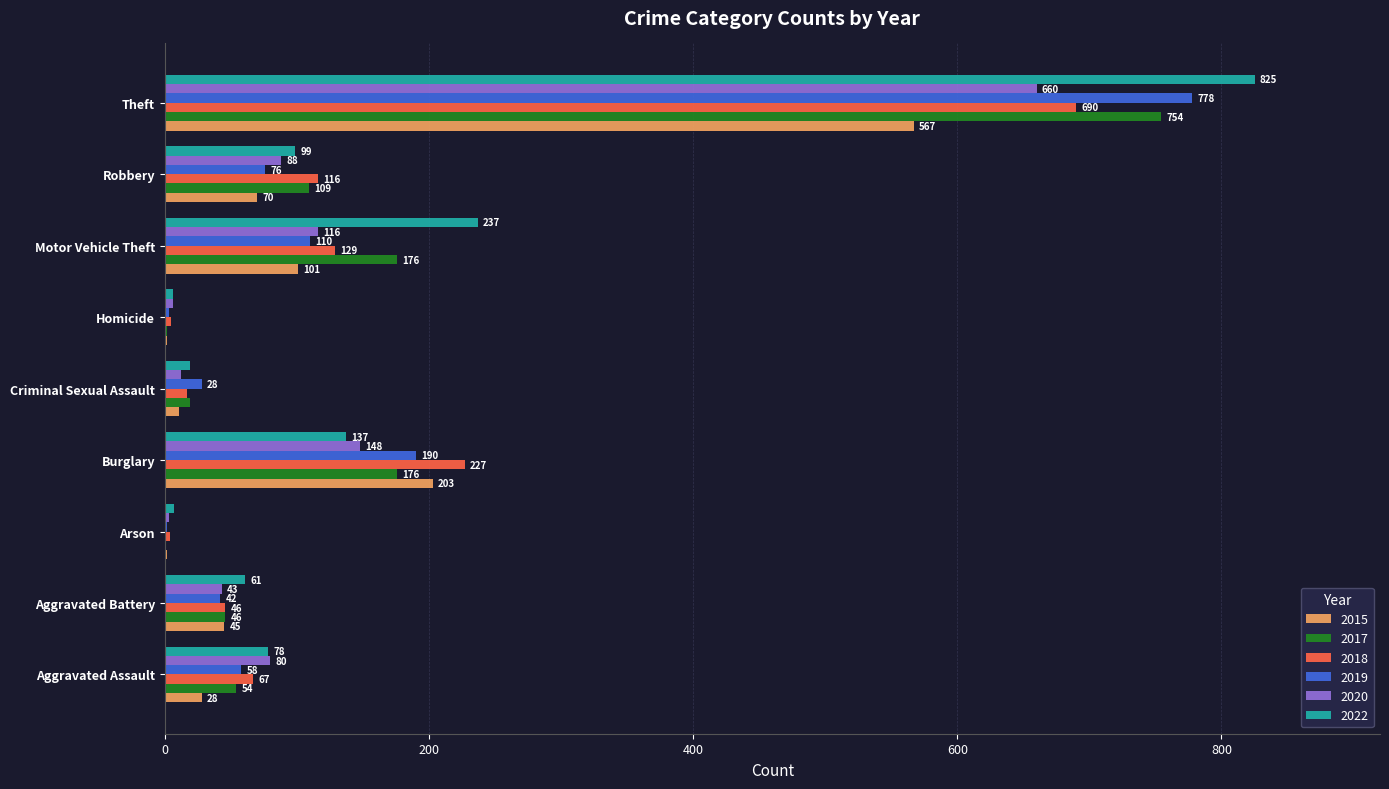

Is the value of 2017 at Robbery greater than the value of 2019 at Arson?

Yes